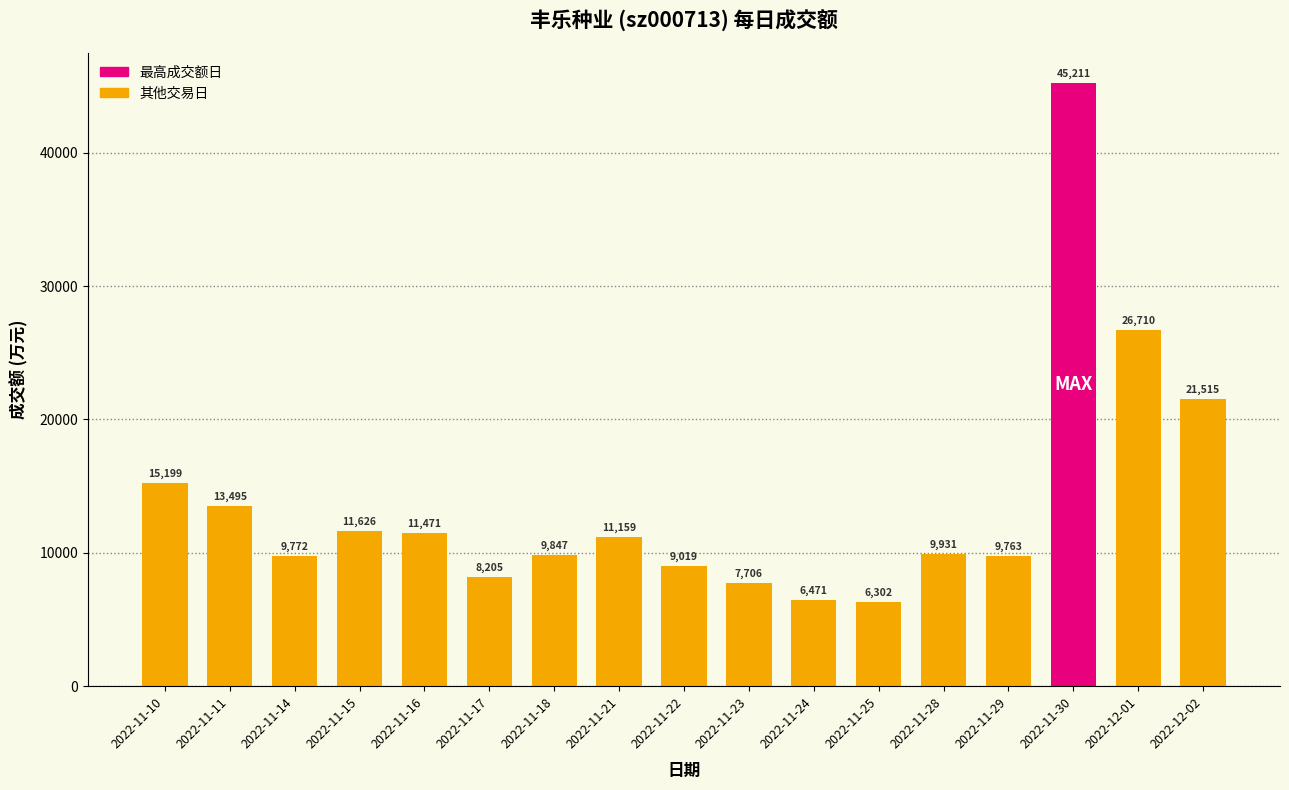

Reading left to right, what are all the values shown in this chart?

2022-11-10=15199	2022-11-11=13495	2022-11-14=9772	2022-11-15=11626	2022-11-16=11471	2022-11-17=8205	2022-11-18=9847	2022-11-21=11159	2022-11-22=9019	2022-11-23=7706	2022-11-24=6471	2022-11-25=6302	2022-11-28=9931	2022-11-29=9763	2022-11-30=45211	2022-12-01=26710	2022-12-02=21515